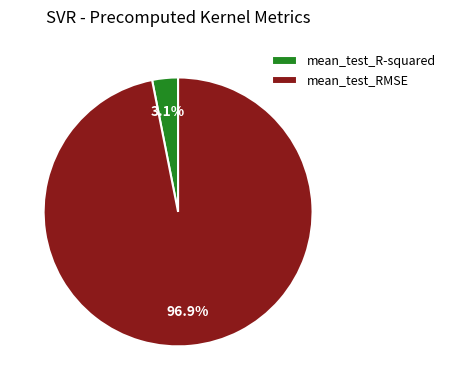

To the nearest percent, what is the average slice percentage?

50%